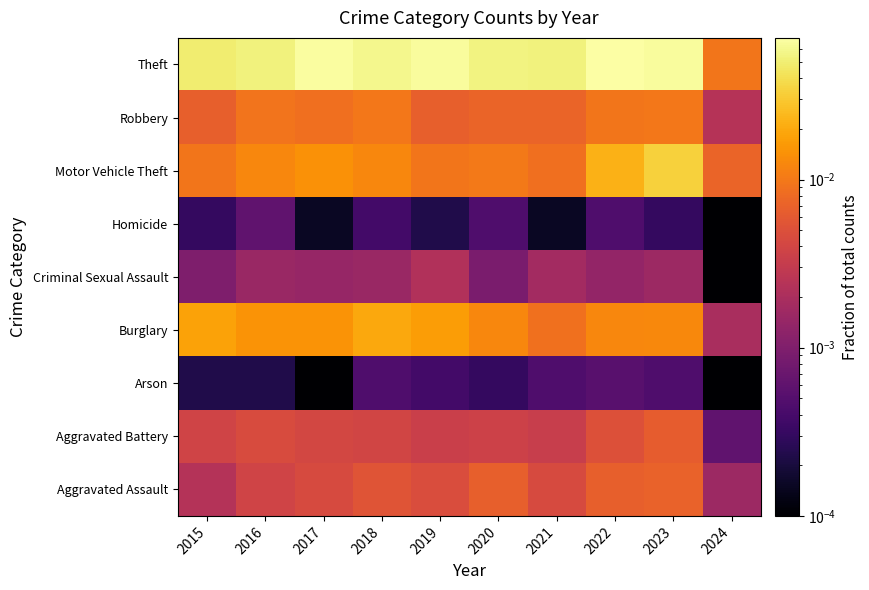

At which category does the chart reach its minimum across all series?

2017